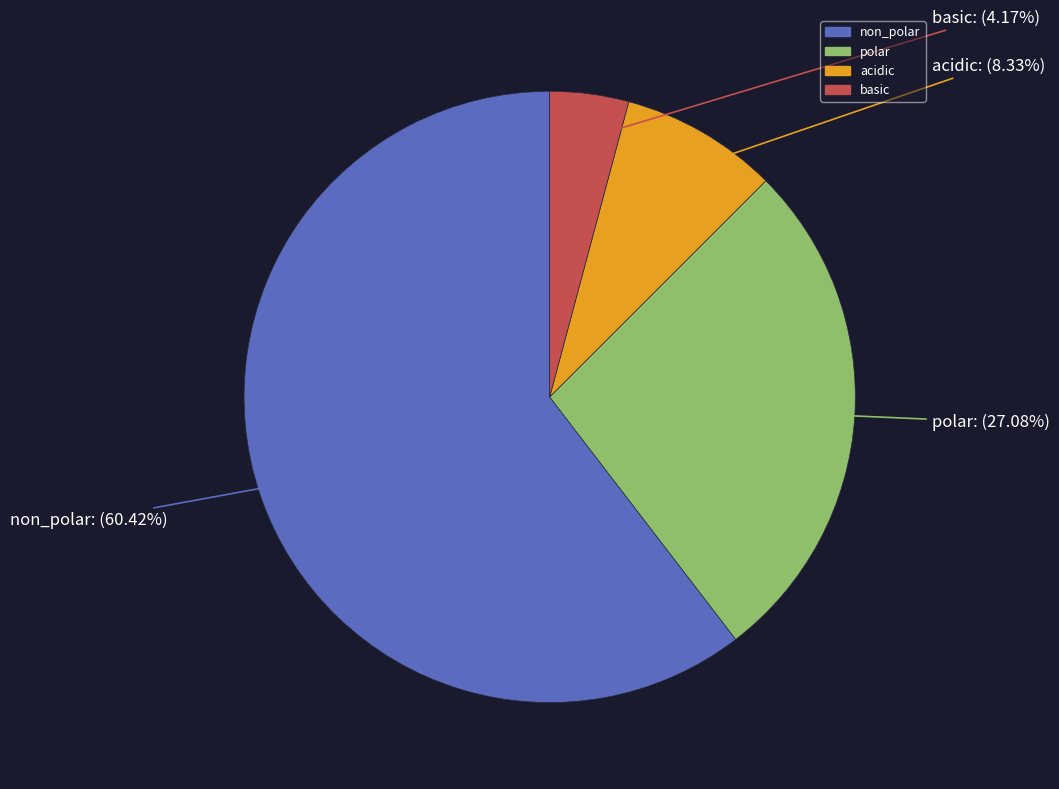

Rank the categories by value from highest to lowest.

non_polar, polar, acidic, basic